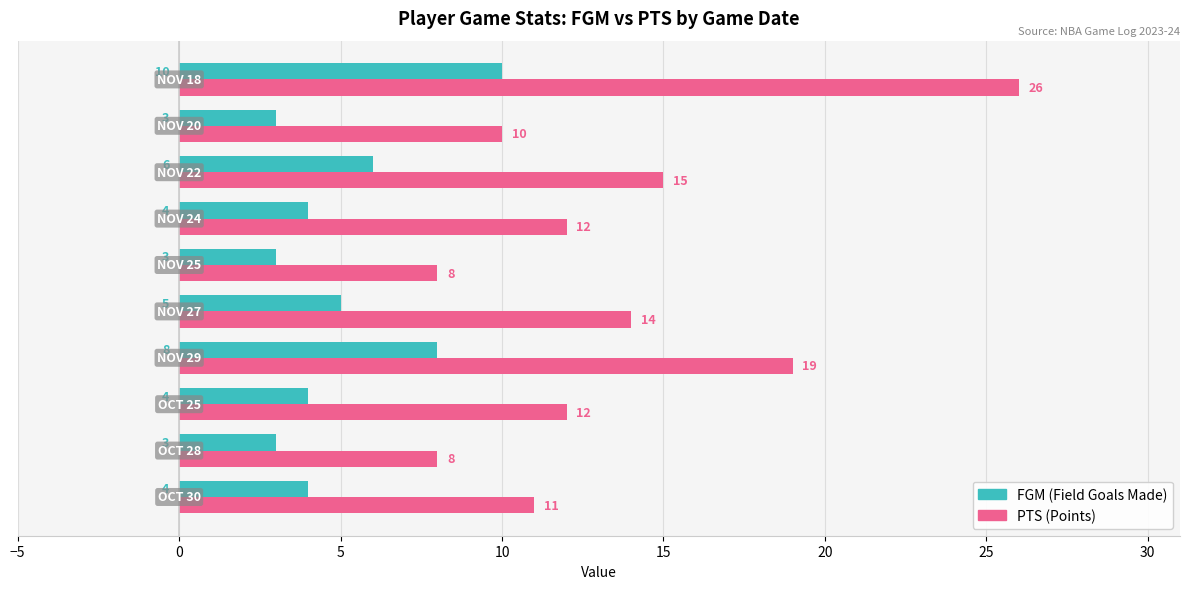

What is the maximum value shown in the chart?

26